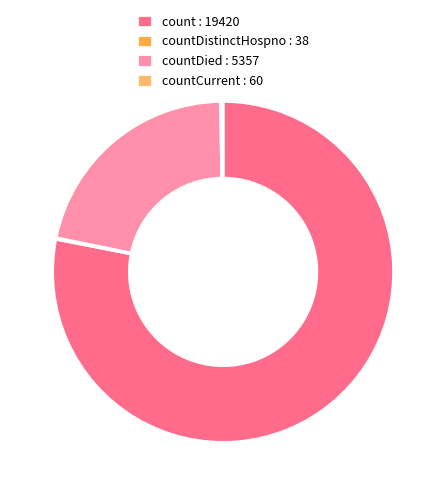

What is the ratio of the value at count : 19420 to the value at countDied : 5357?

3.6